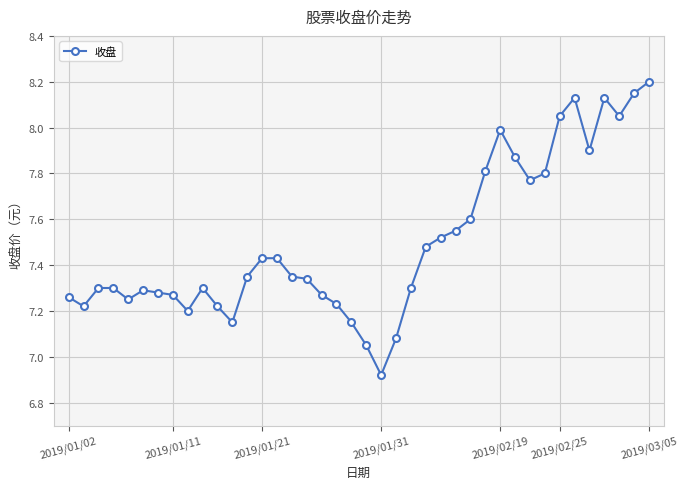

True or false: there are more than 0 points higher than both neighbors.

True